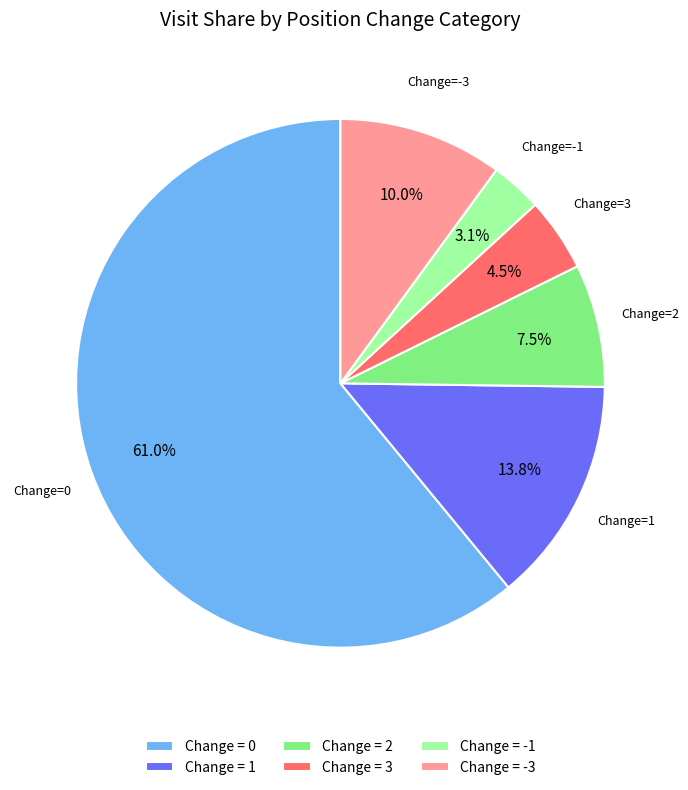

How many segments does this pie chart have?

6